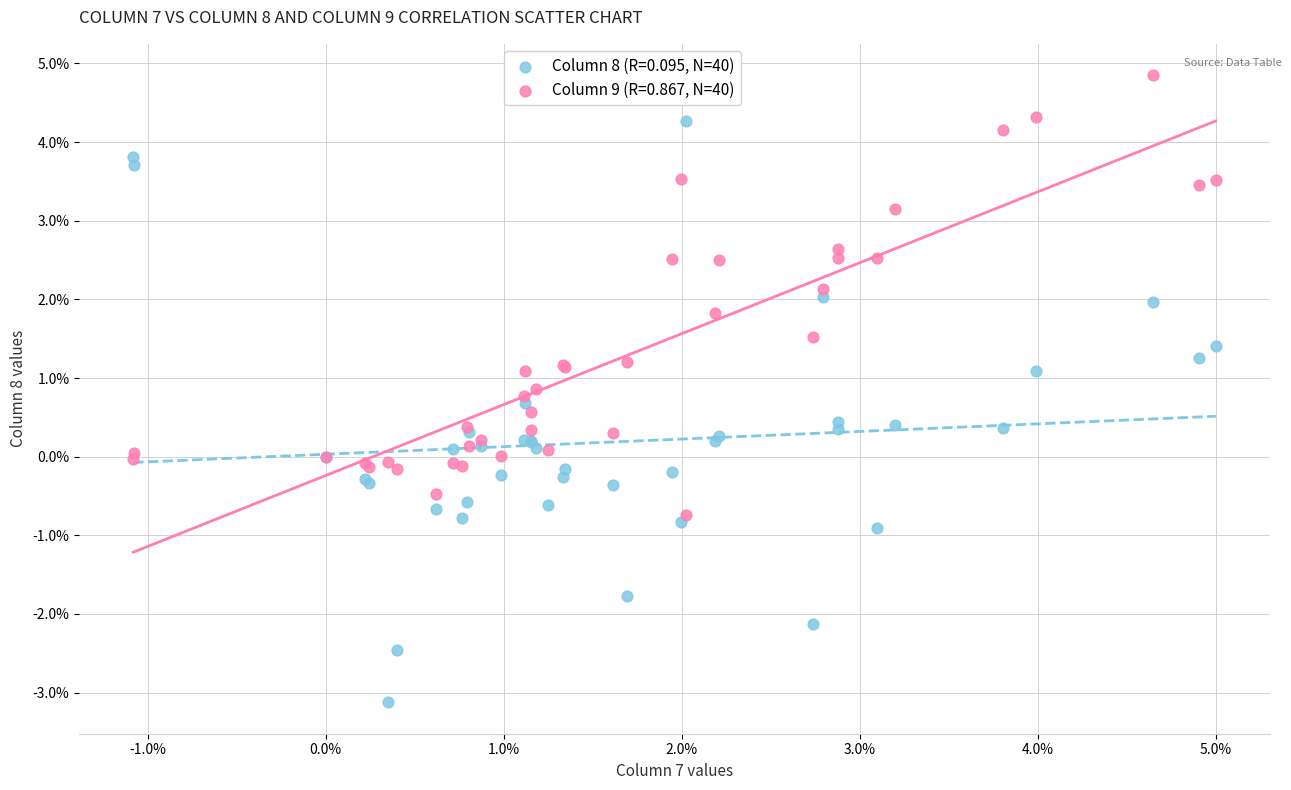

What are all the series names shown in the legend?

Column 8 (R=0.095, N=40), Column 9 (R=0.867, N=40)